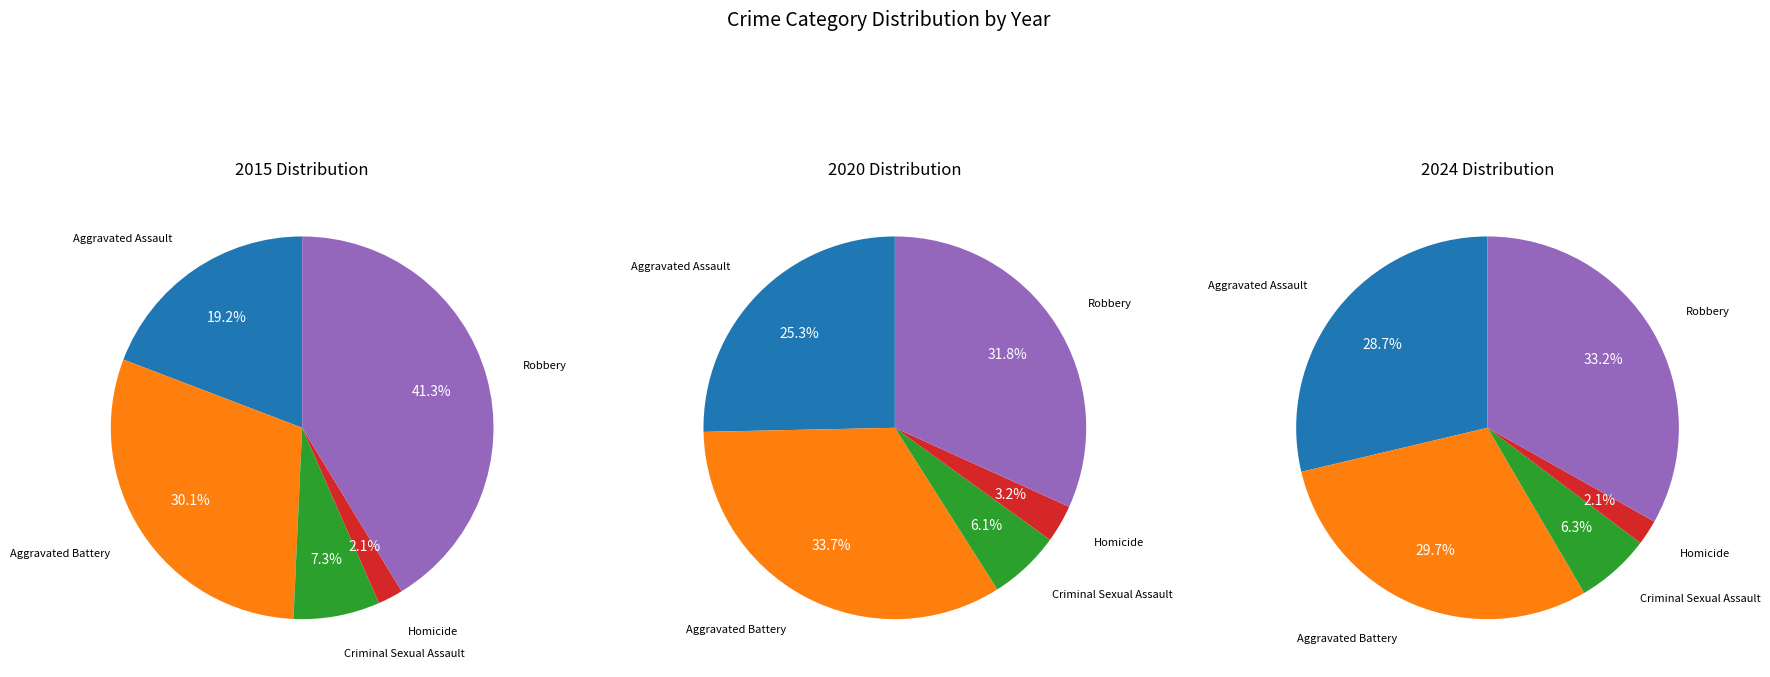

How many slices are in this pie chart?

5